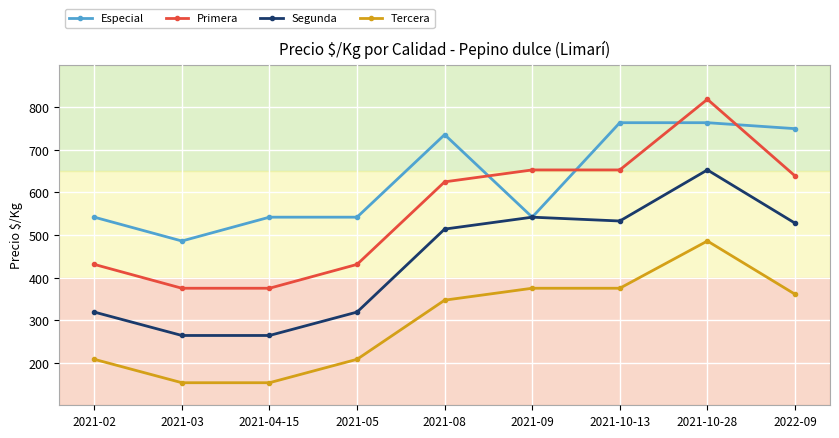

True or false: Primera has more than 0 interior local peaks.

True